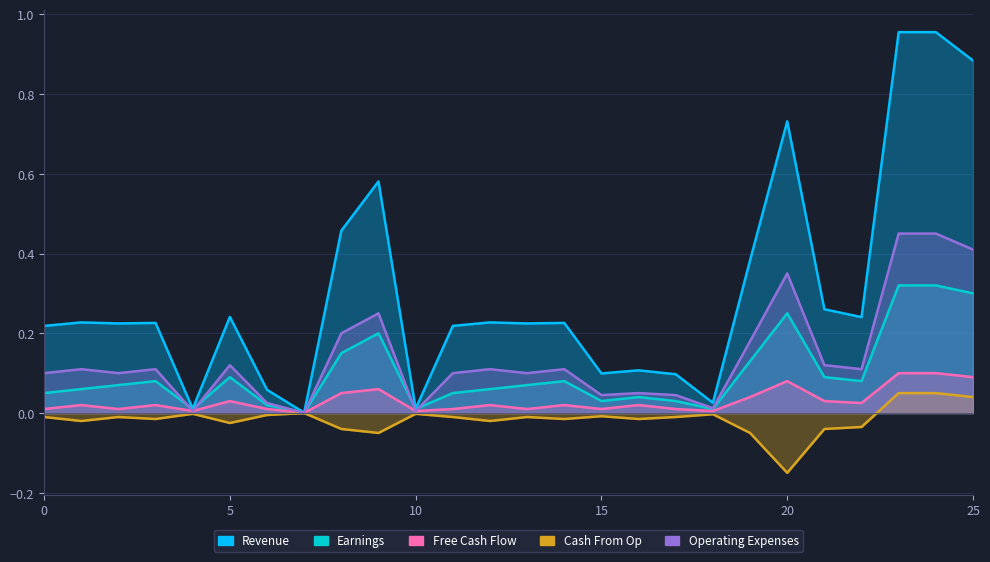

How many interior local valleys does the Series E series have?

8